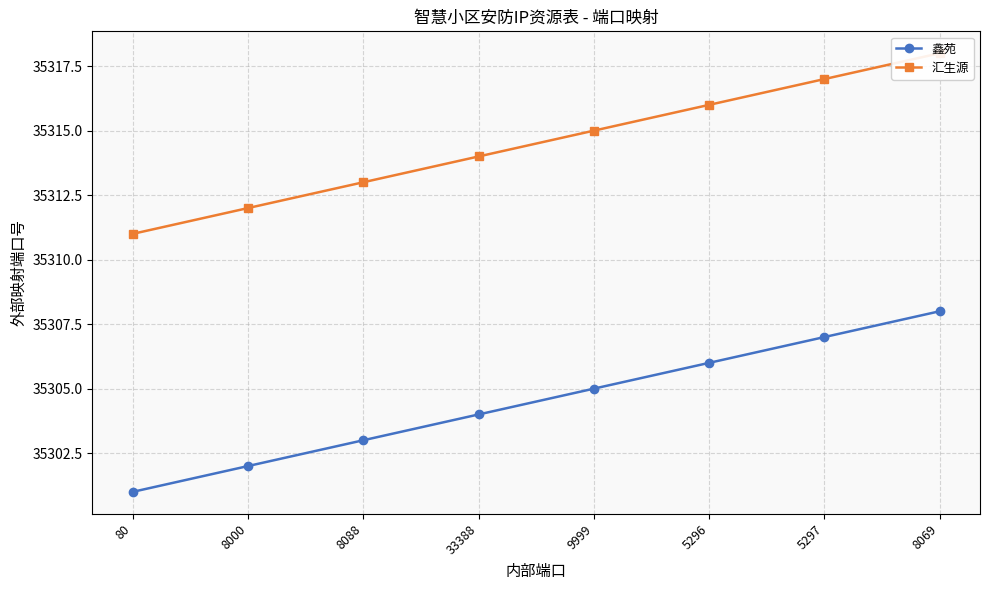

Reading left to right, extract all data points from this chart.

鑫苑: 80=35301	8000=35302	8088=35303	33388=35304	9999=35305	5296=35306	5297=35307	8069=35308
汇生源: 80=35311	8000=35312	8088=35313	33388=35314	9999=35315	5296=35316	5297=35317	8069=35318